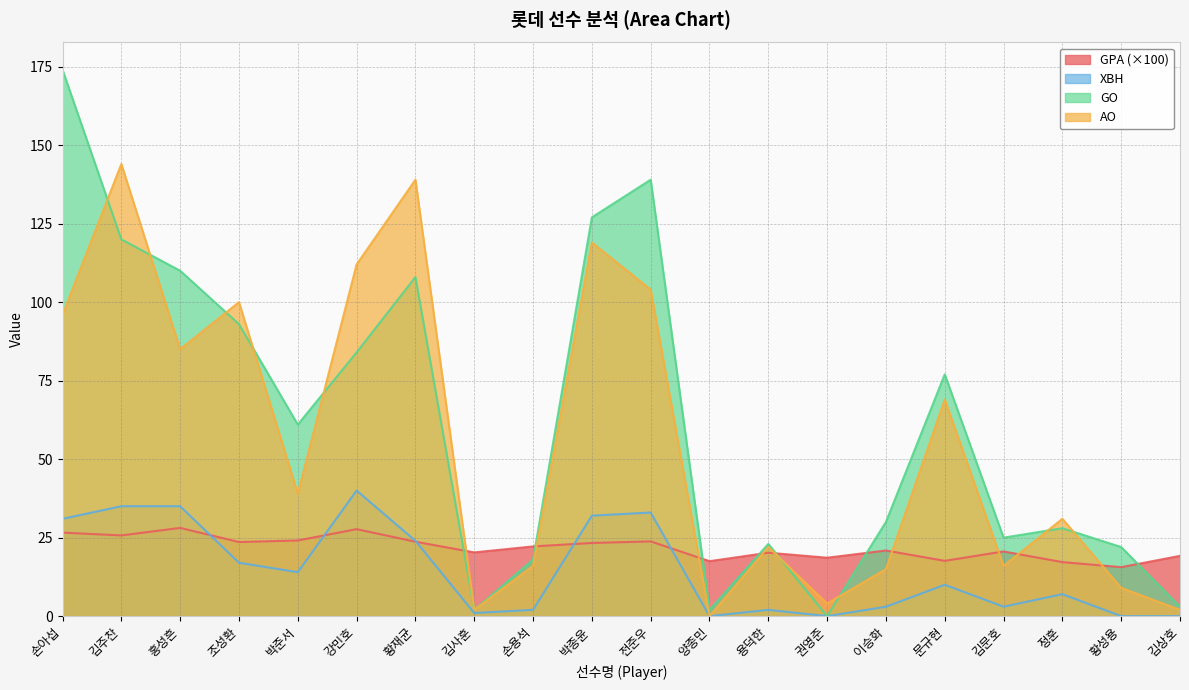

At which label does GO reach its minimum?

권영준